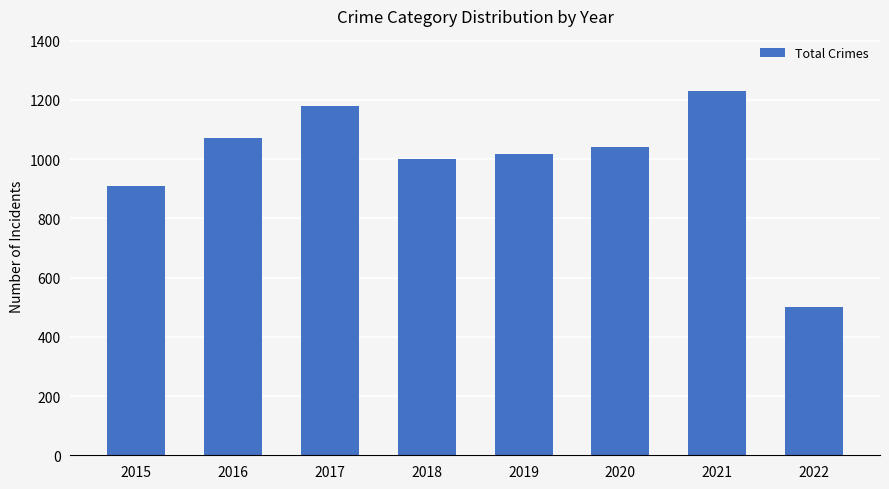

How many bars are there in total?

8